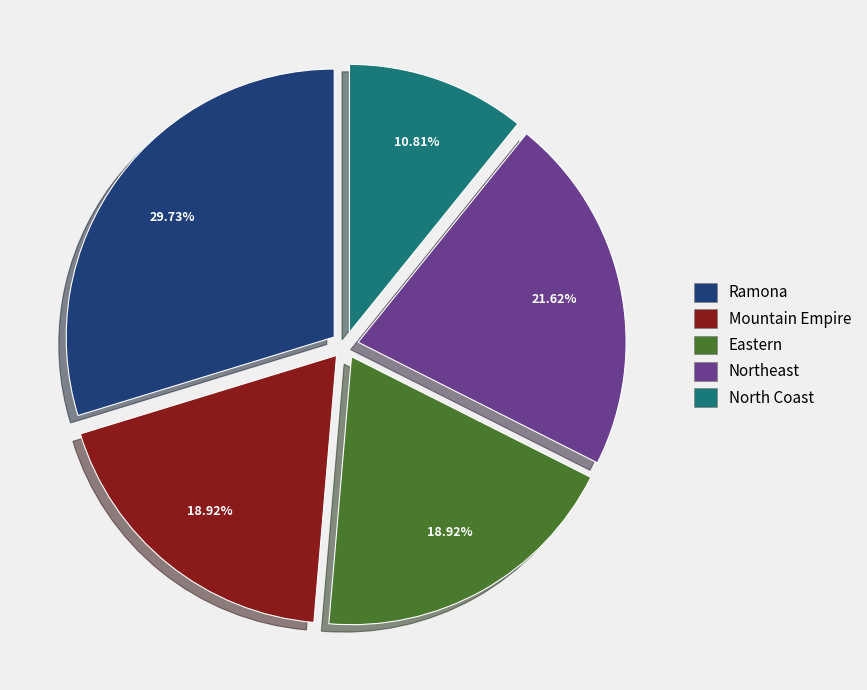

Which slice is the largest?

Ramona